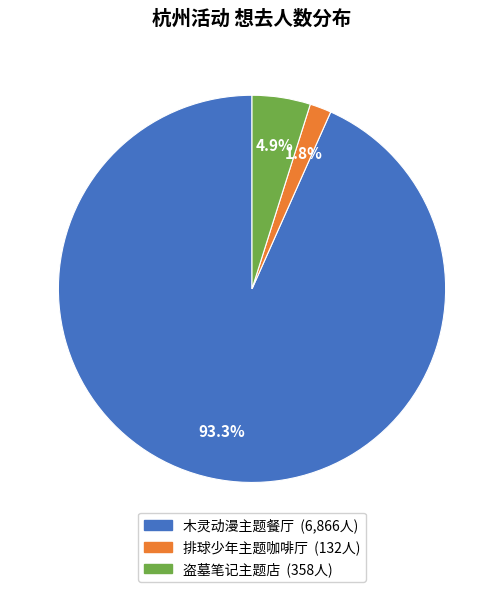

Is there any slice that represents more than half of the pie?

Yes